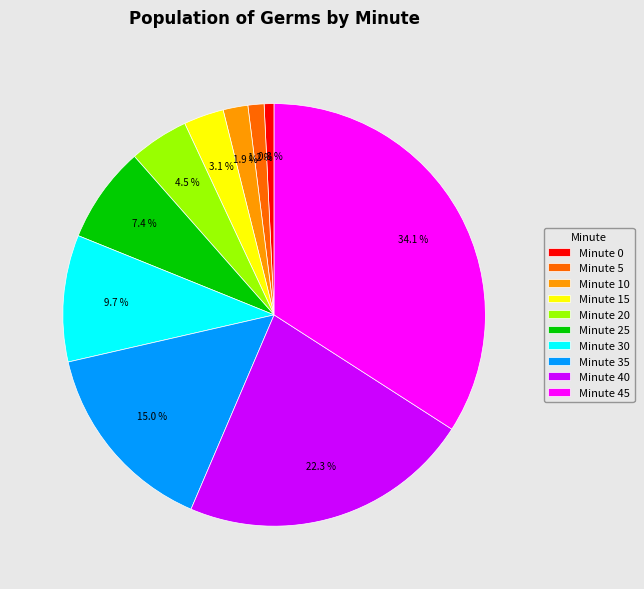

Which has a higher value, Minute 35 or Minute 30?

Minute 35